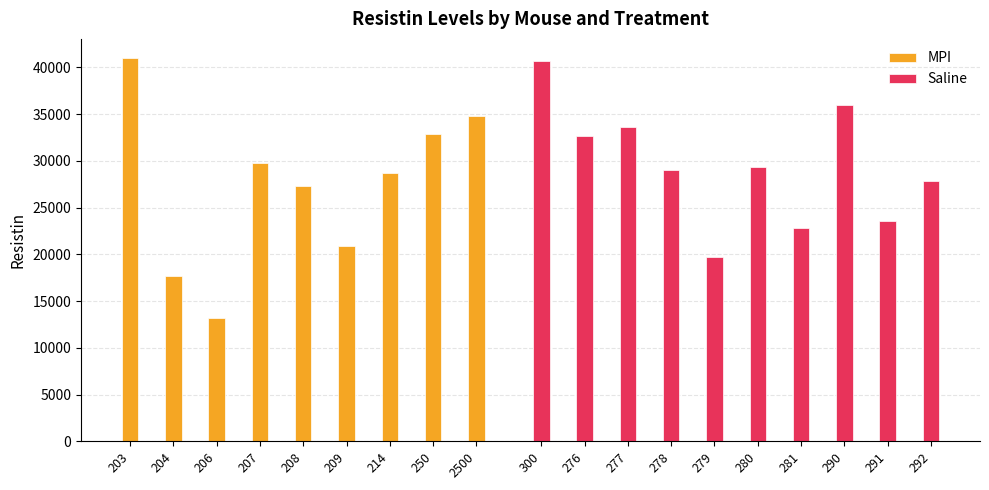

The chart shows a value of 50855.5 at 2500. True or false?

False